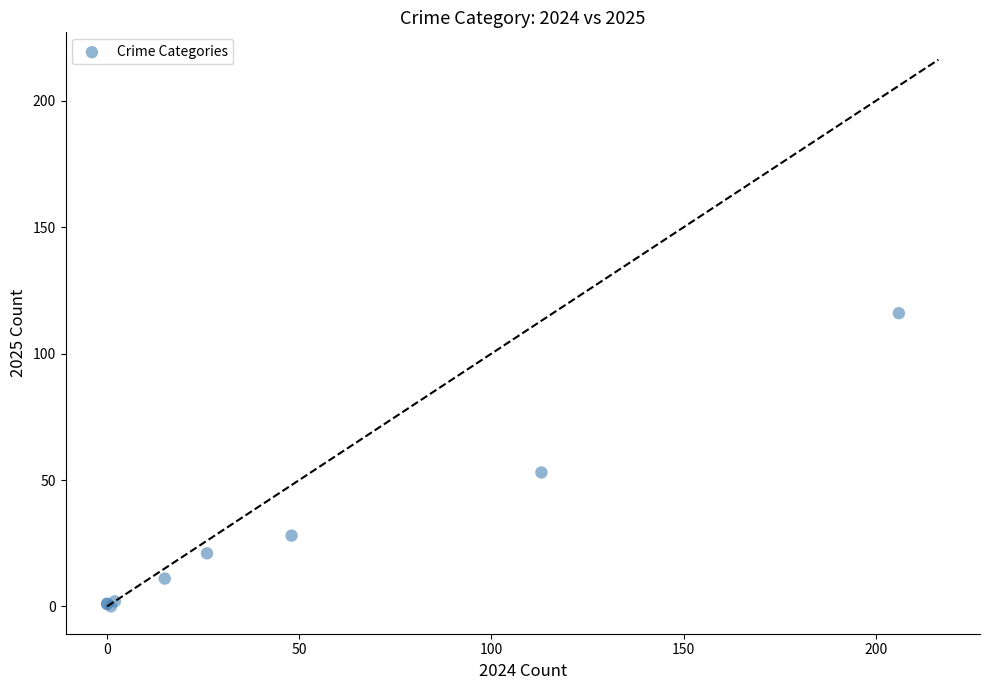

What Y value in the scatter plot is closest to 58?

53